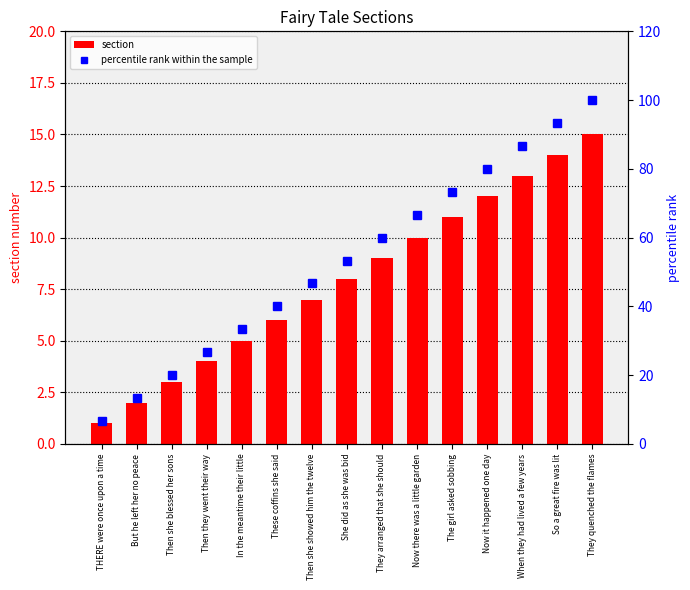

What position from the left is When they had lived a few years?

13